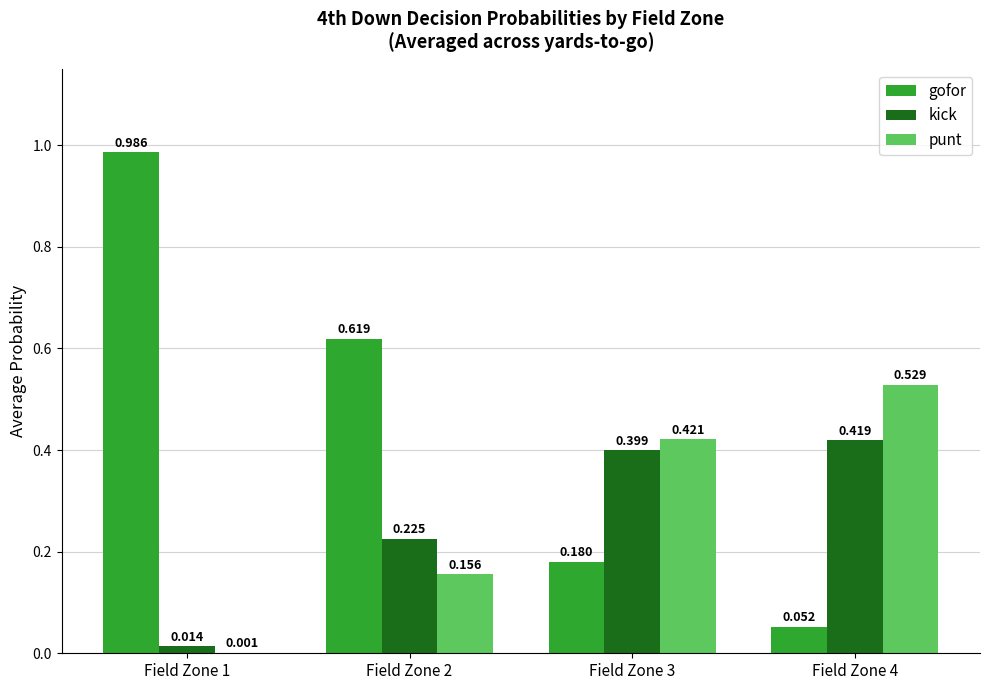

How many distinct data groups are displayed?

3